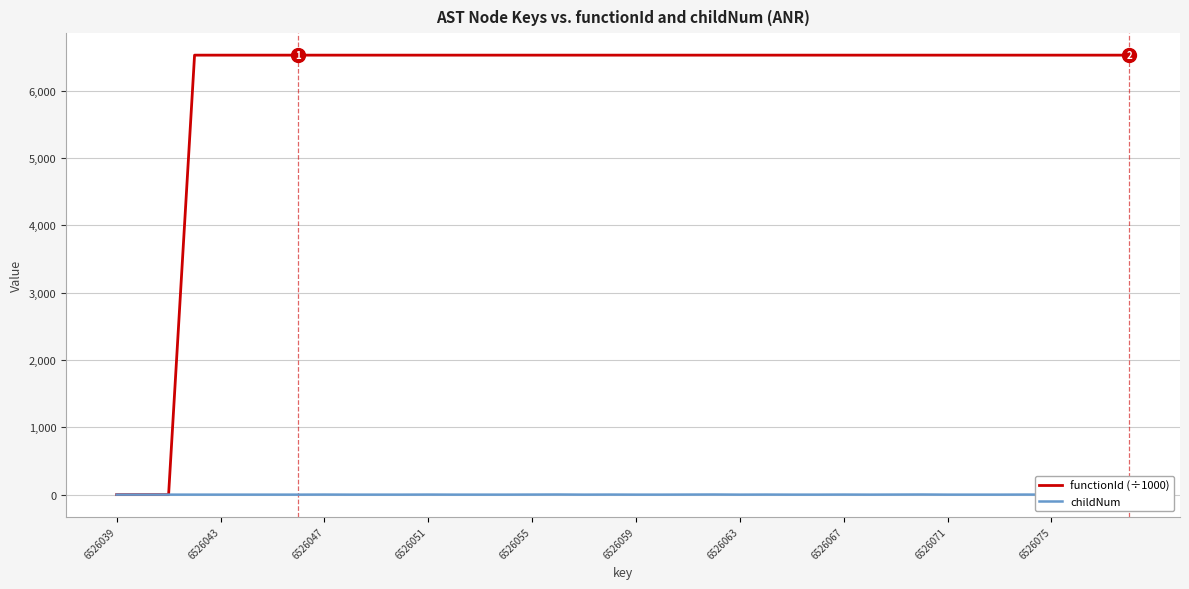

Which series has the largest total across all categories?

functionId (÷1000)